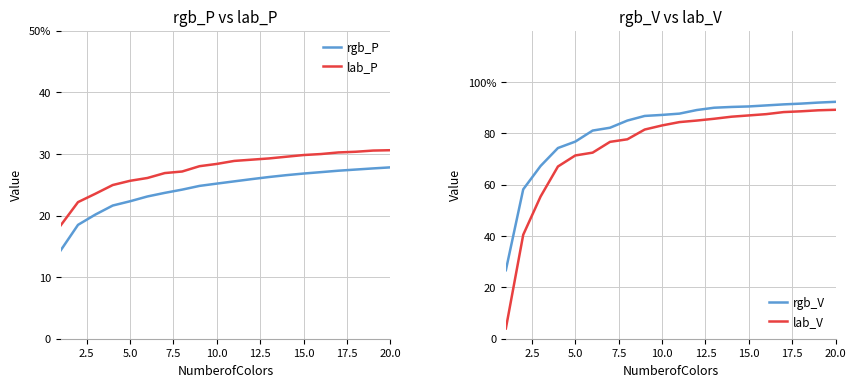

Does the chart have visible grid lines?

Yes